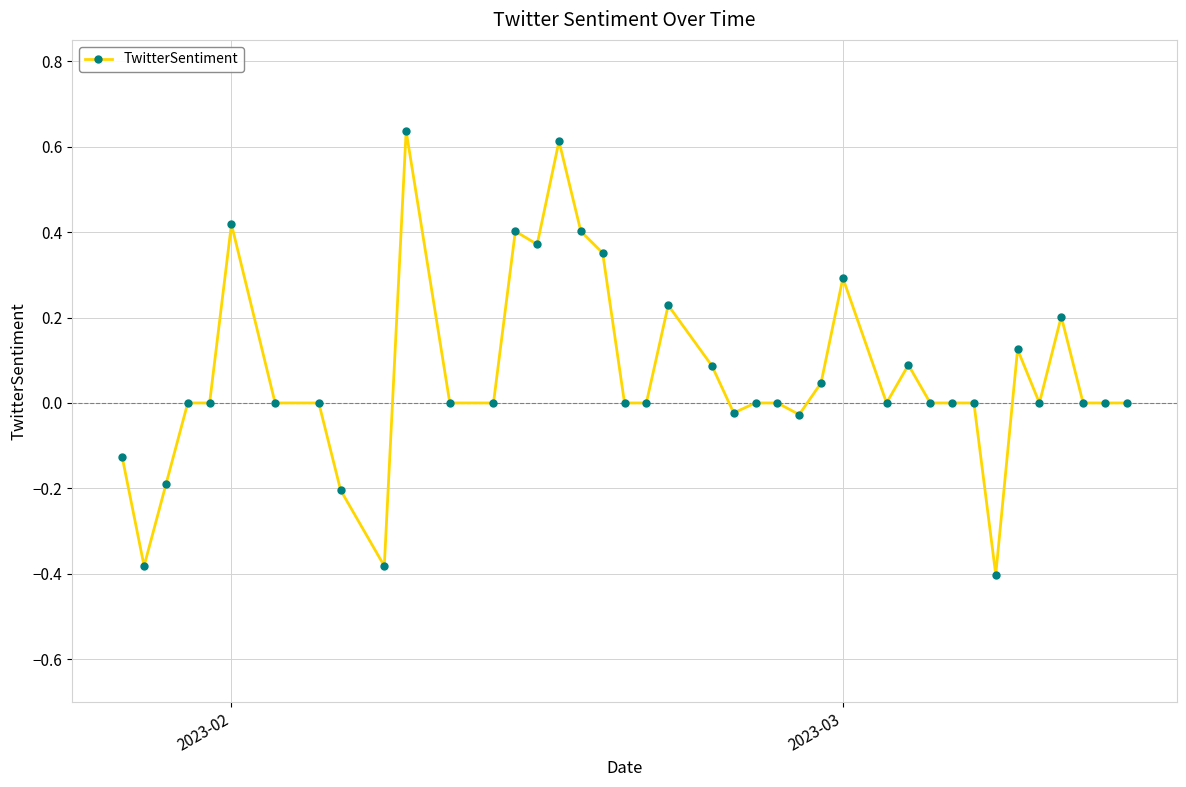

True or false: there are more than 1 points higher than both neighbors.

True